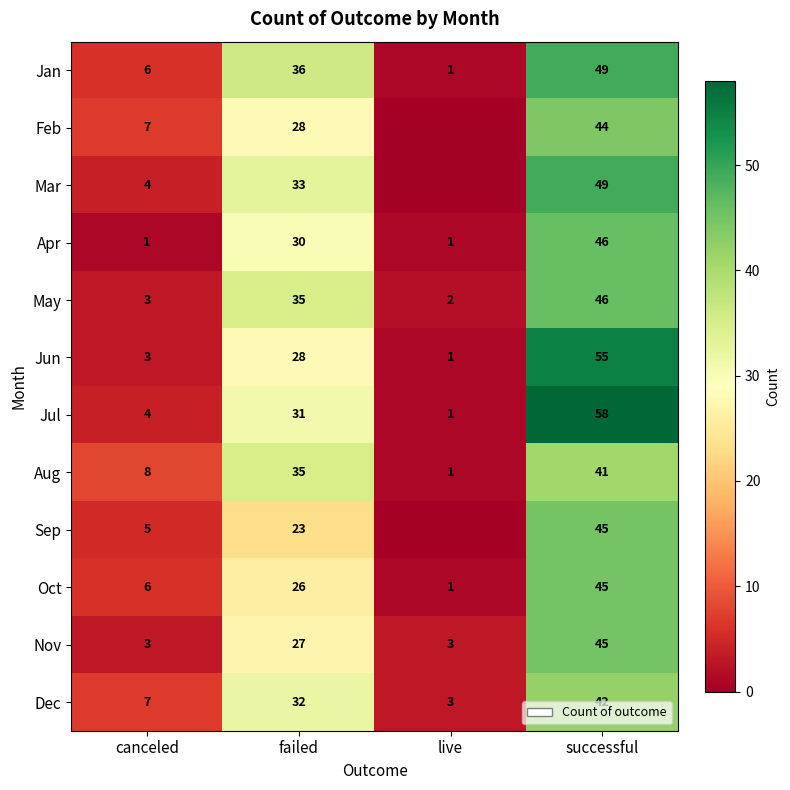

What is the total value across all series at failed?

364